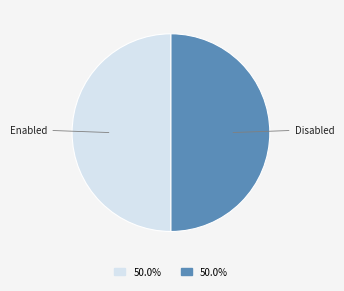

How many segments does this pie chart have?

2